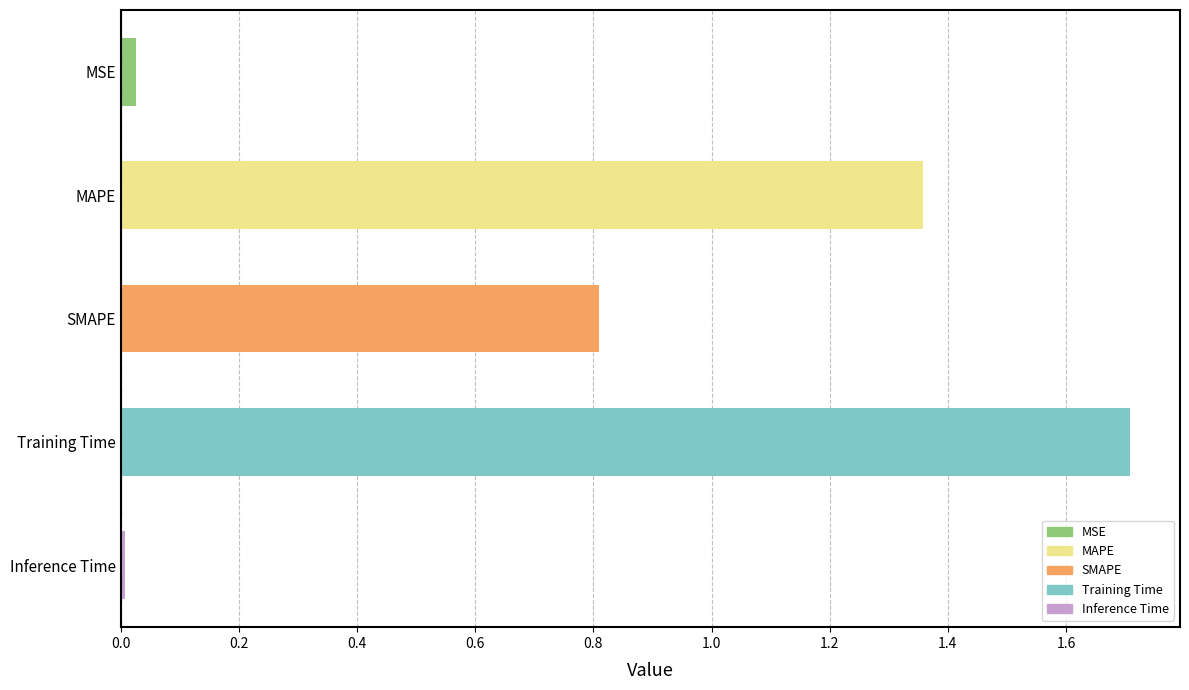

What is the sum of the values at MAPE and SMAPE?

2.2